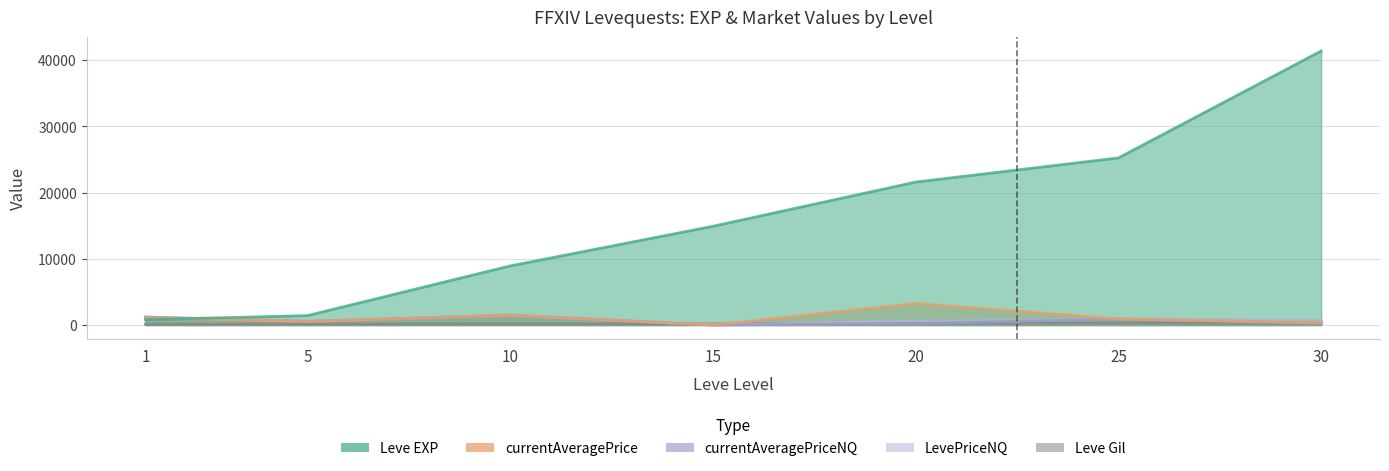

What is the difference between the highest and lowest values at 20?

21400.0